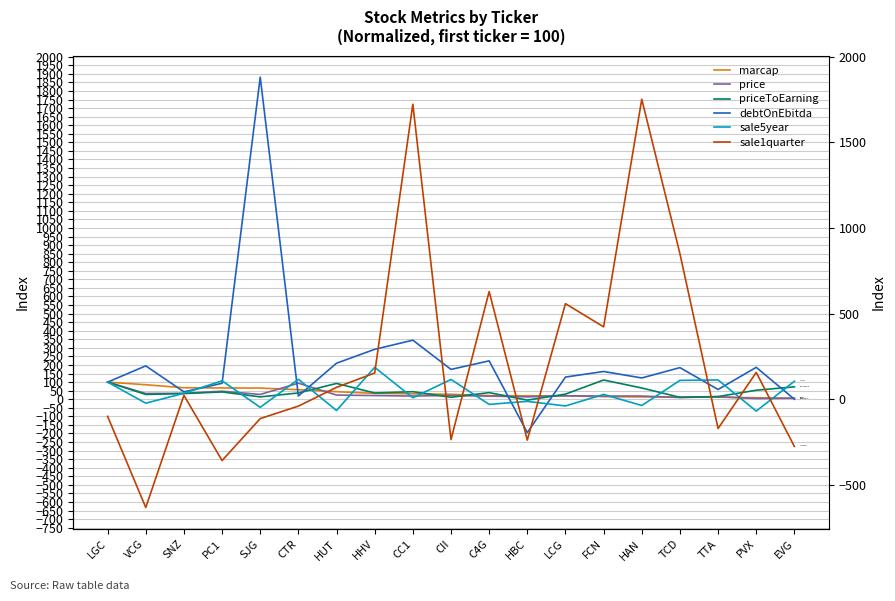

Rank the series by their maximum value, from lowest to highest.

marcap, price, priceToEarning, sale5year, sale1quarter, debtOnEbitda